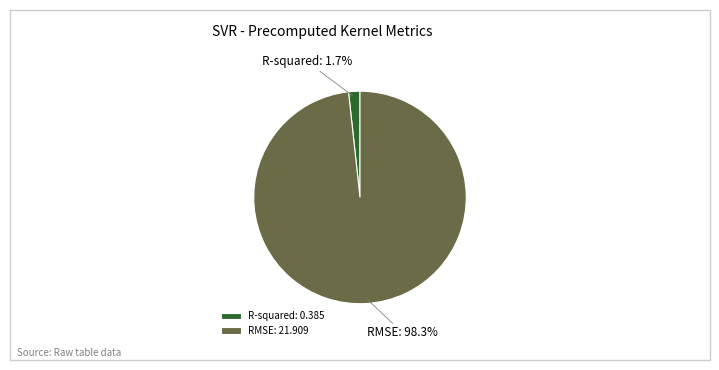

Which has a higher value, R-squared or RMSE?

RMSE